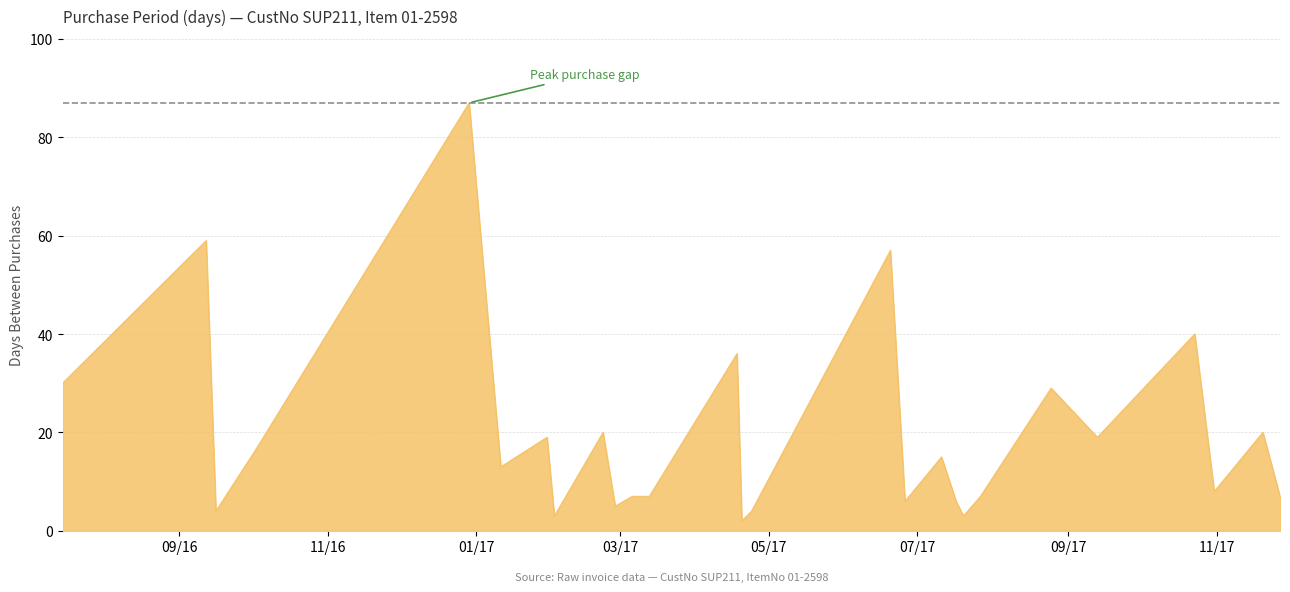

What is the difference between the maximum and minimum values?

85